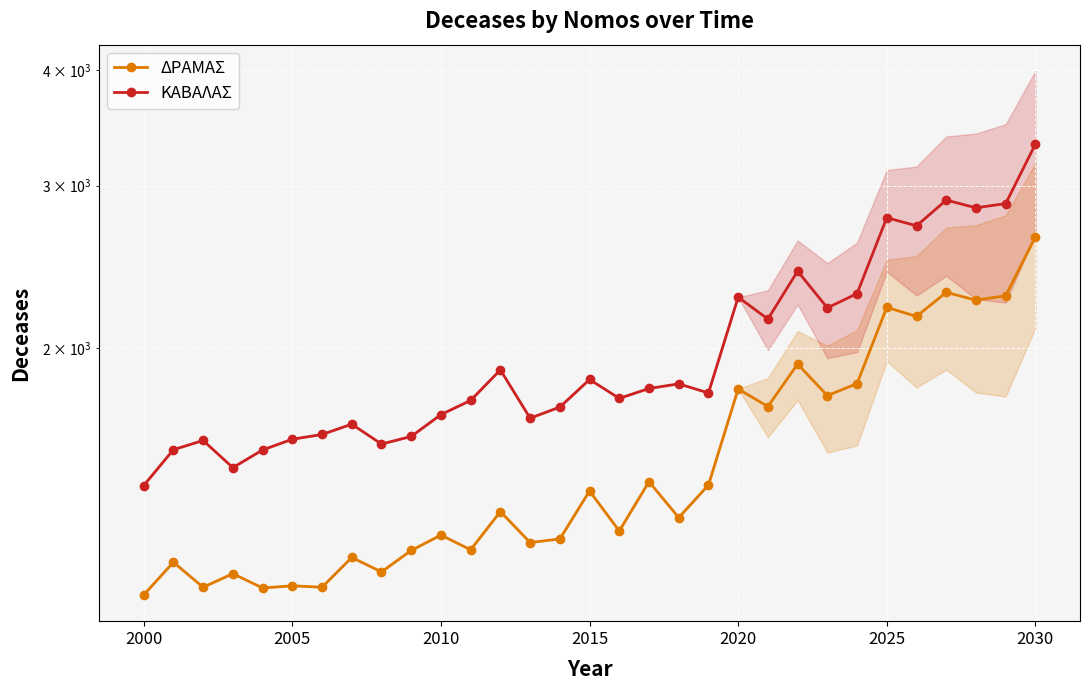

Is the value of ΔΡΑΜΑΣ at 30 greater than the value of ΚΑΒΑΛΑΣ at 18?

Yes